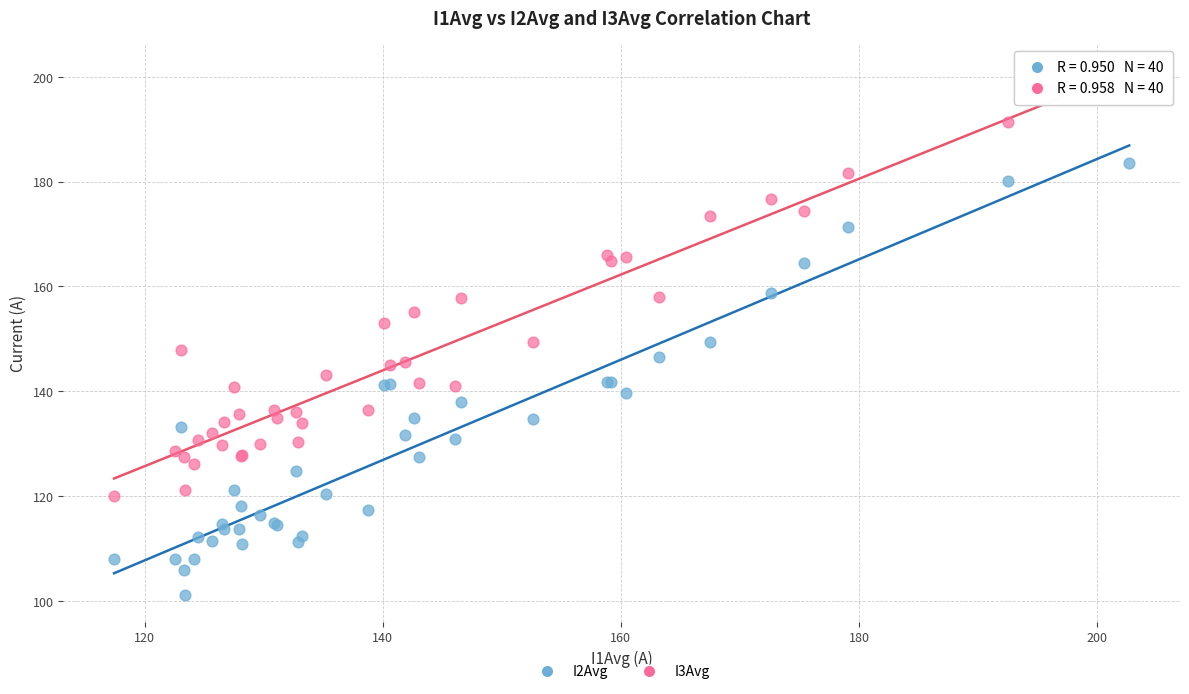

Which series reaches the maximum Y coordinate?

I3Avg